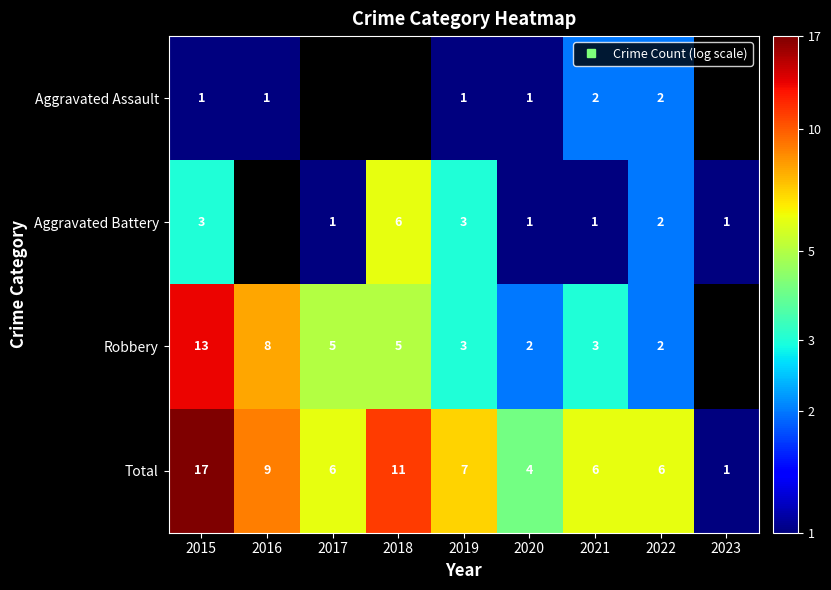

Which series has the widest spread of values?

Total